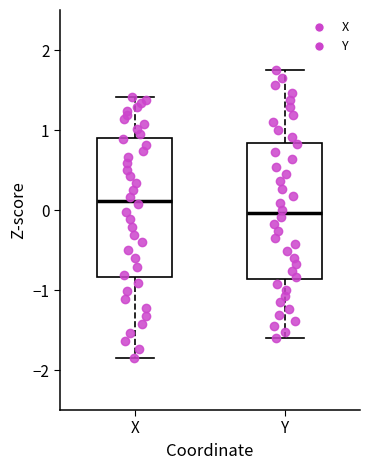

Which box has the lowest median line?

Y